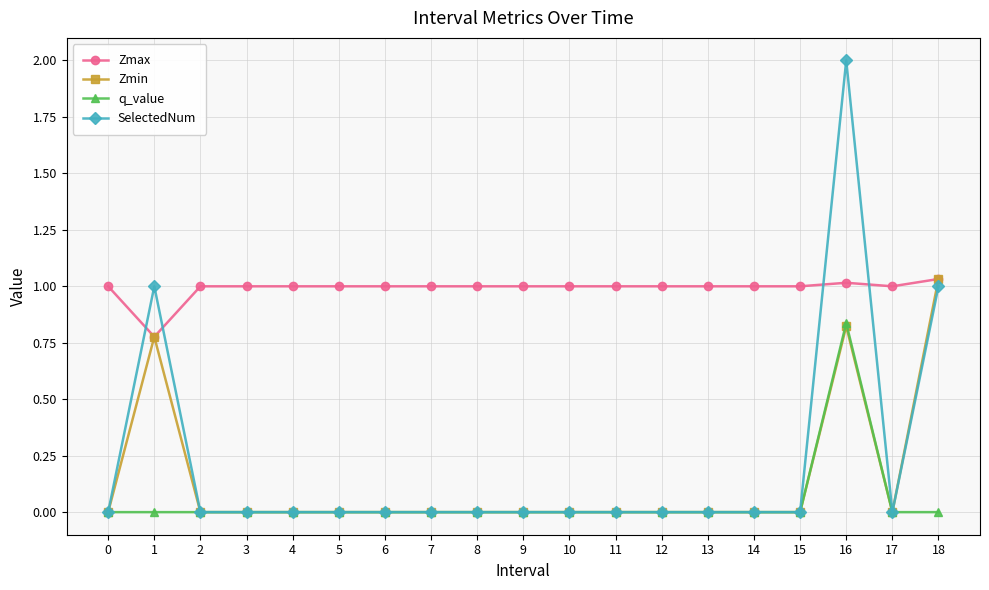

What are all the series names shown in the legend?

Zmax, Zmin, q_value, SelectedNum